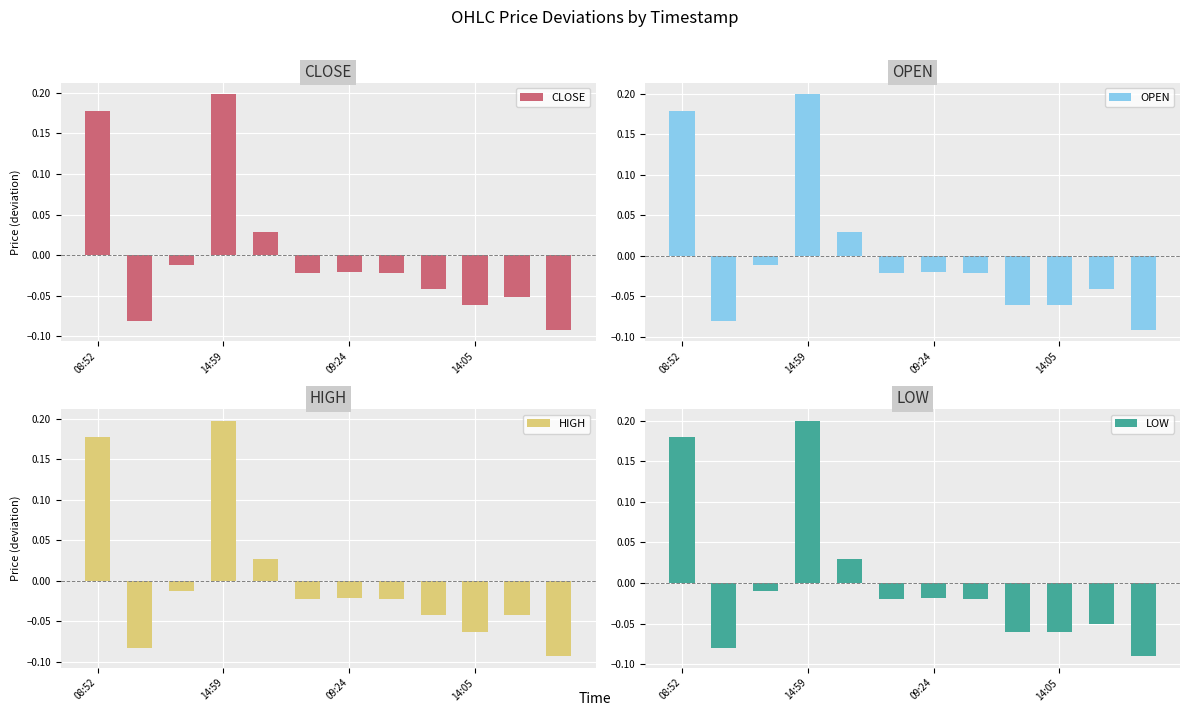

What position from the right is 8?

4